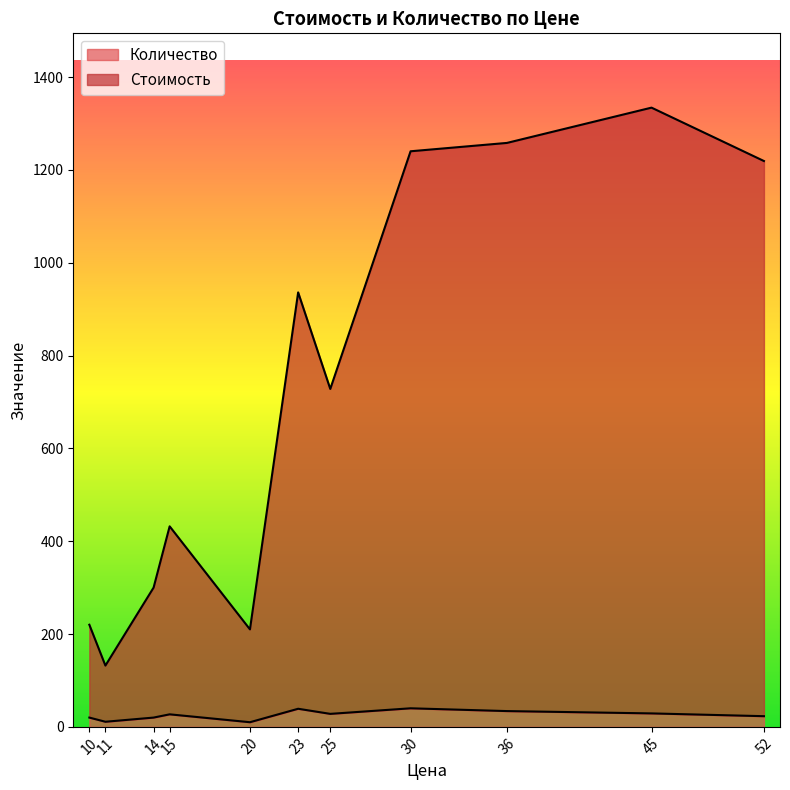

True or false: Количество and Стоимость cross at least once.

False